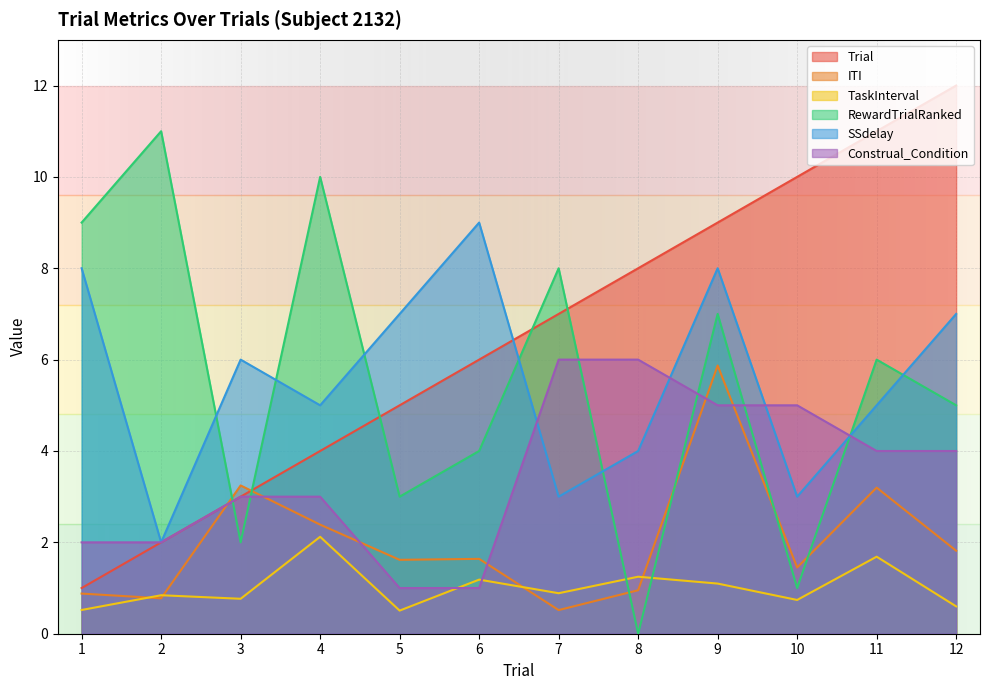

List the series in order of their peak value, highest first.

Trial, RewardTrialRanked, SSdelay, Construal_Condition, ITI, TaskInterval